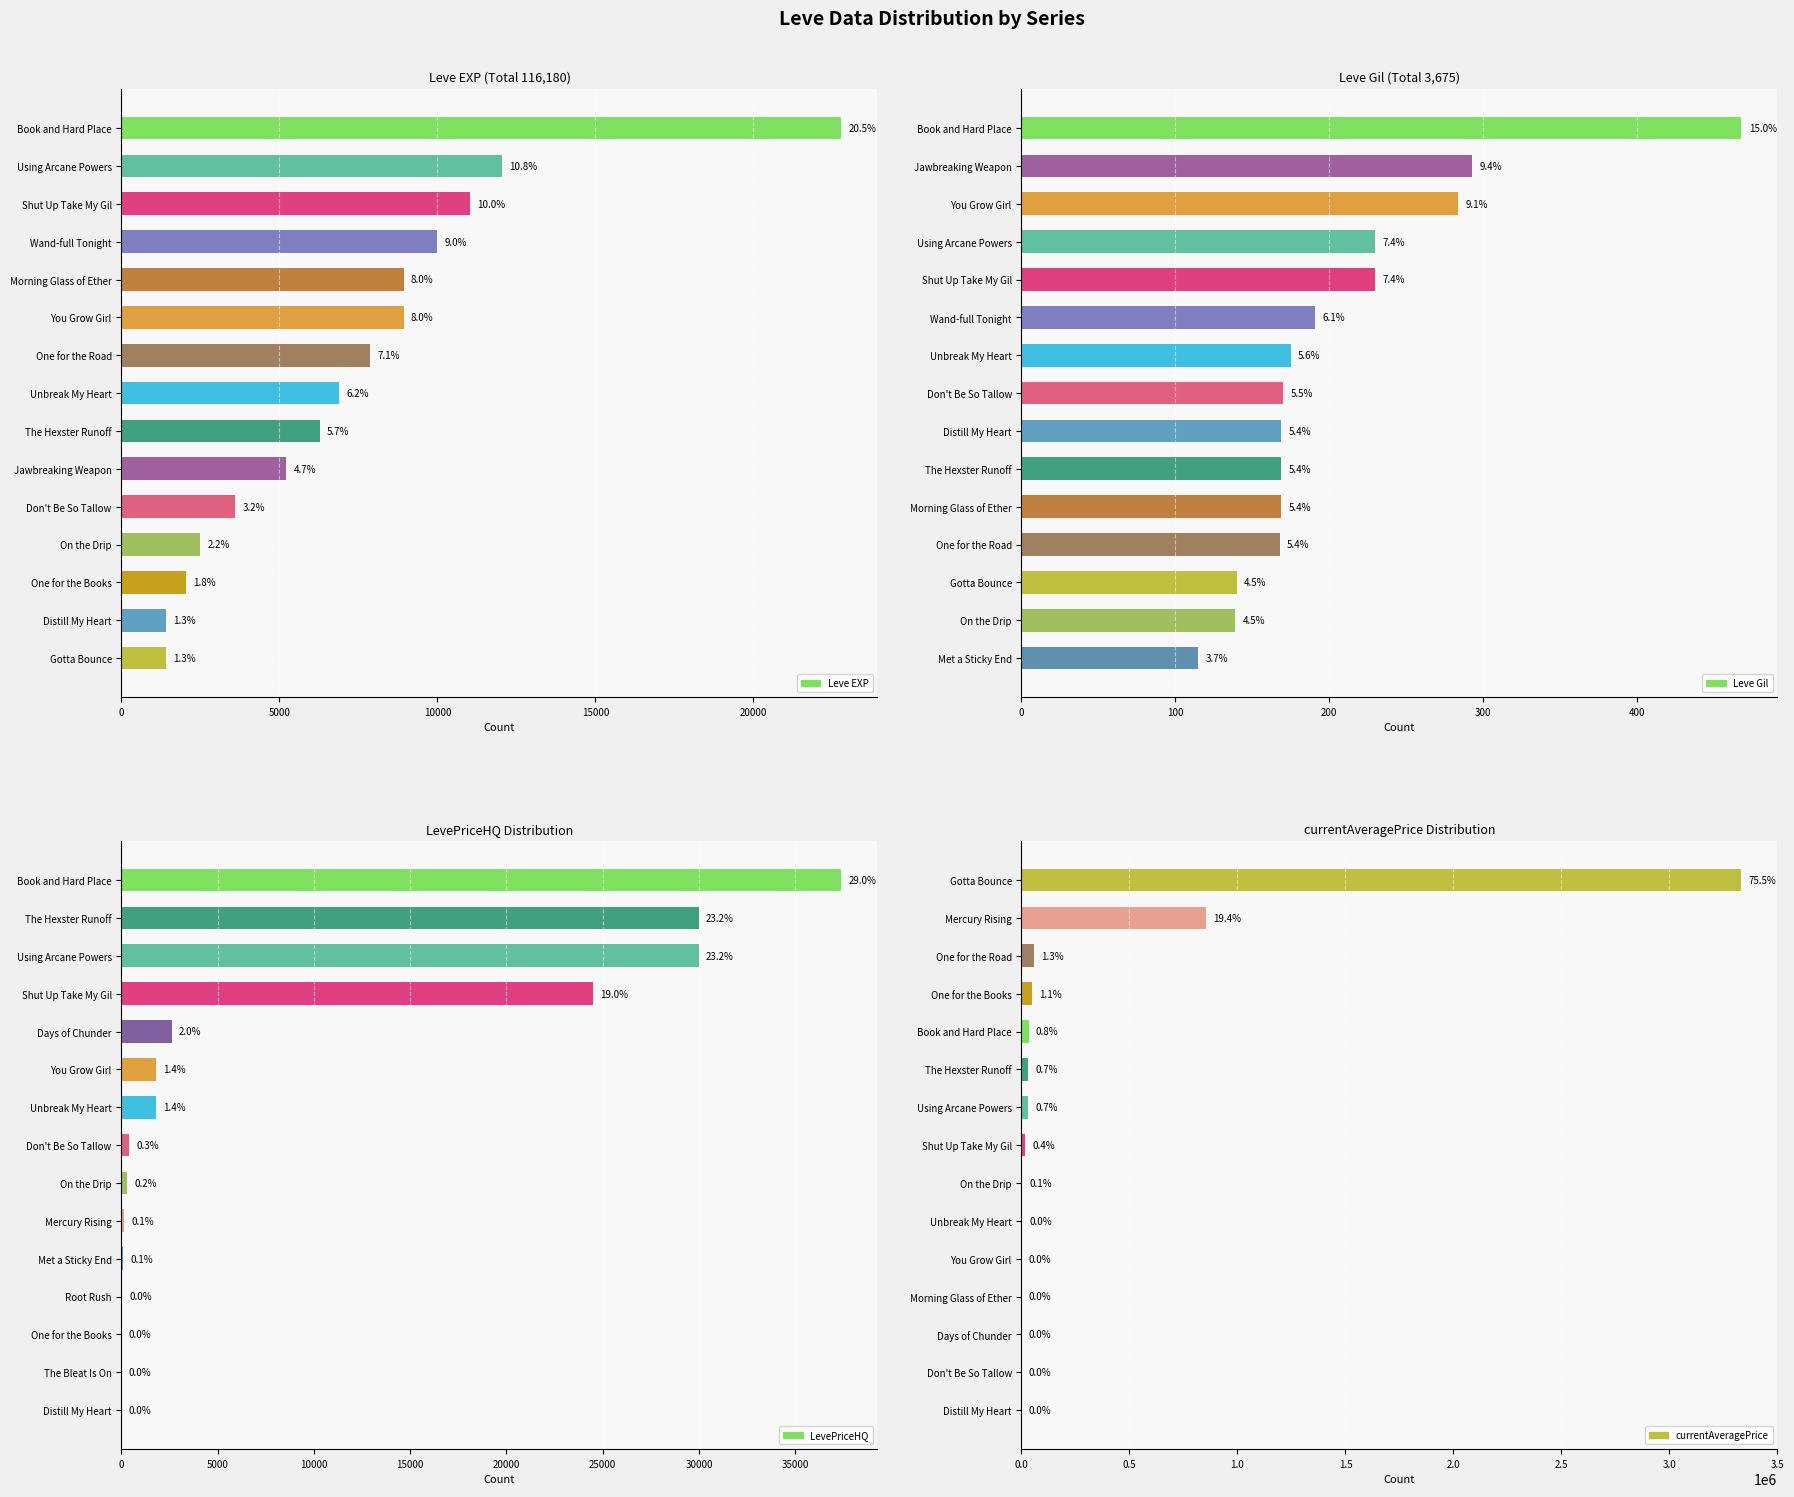

Reading left to right, what are all the values shown in this chart?

Leve EXP: 22790.0	12030.0	11040.0	9990.0	8930.0	8930.0	7880.0	6880.0	6280.0	5220.0	3600.0	2490.0	2040.0	1420.0	1420.0
Leve Gil: 468.0	293.0	284.0	230.0	230.0	191.0	175.0	170.0	169.0	169.0	169.0	168.0	140.0	139.0	115.0
LevePriceHQ: 37404.2	30000.0	30000.0	24506.0	2602.0	1797.5	1786.3	400.0	300.0	150.0	69.5	50.0	0.0	0.0	0.0
currentAveragePrice: 3333663.8	854813.9	59371.1	48199.6	33860.1	30000.0	30000.0	16837.3	3053.7	2169.1	1234.5	1102.5	491.2	429.9	245.0